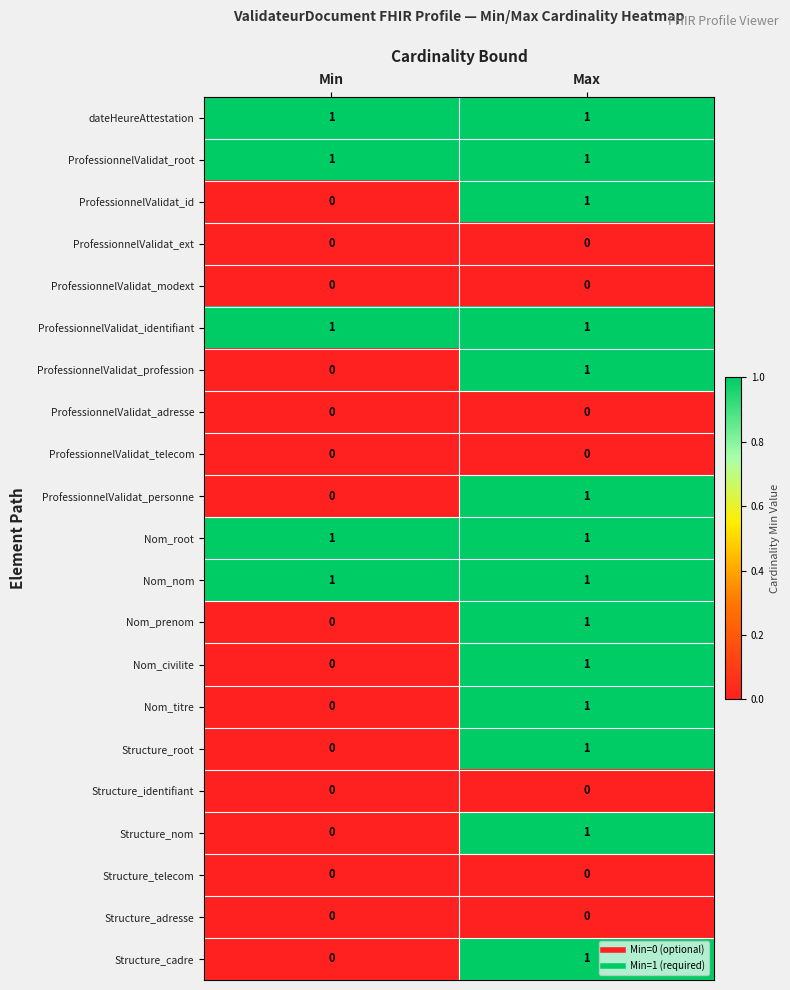

Where is Structure_cadre nearest to the value 0?

Min